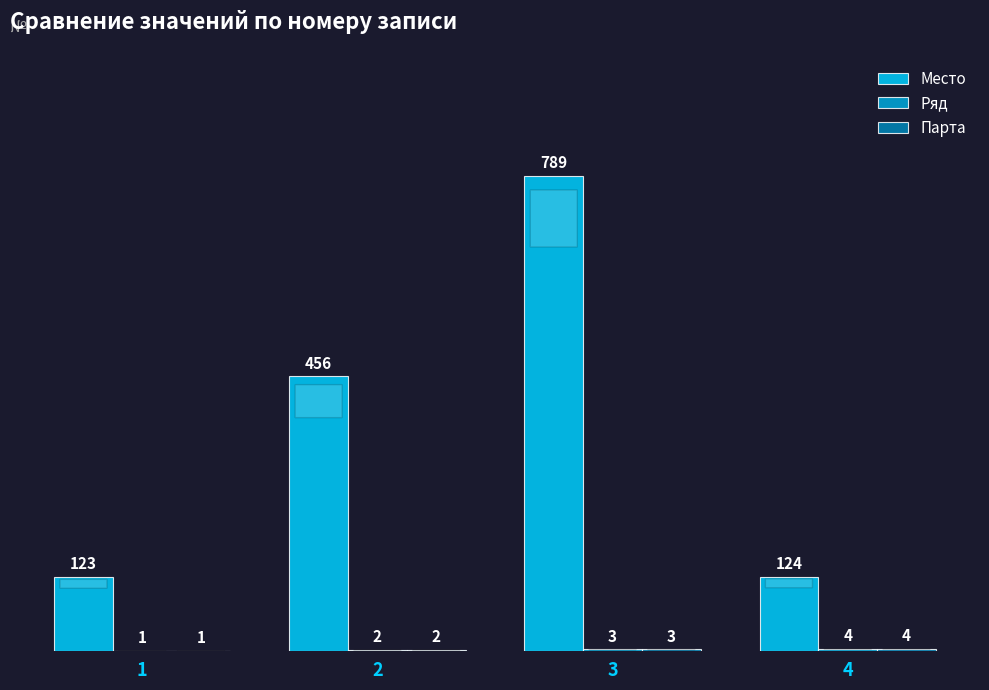

Is it true that Место equals 1044 at 3?

False